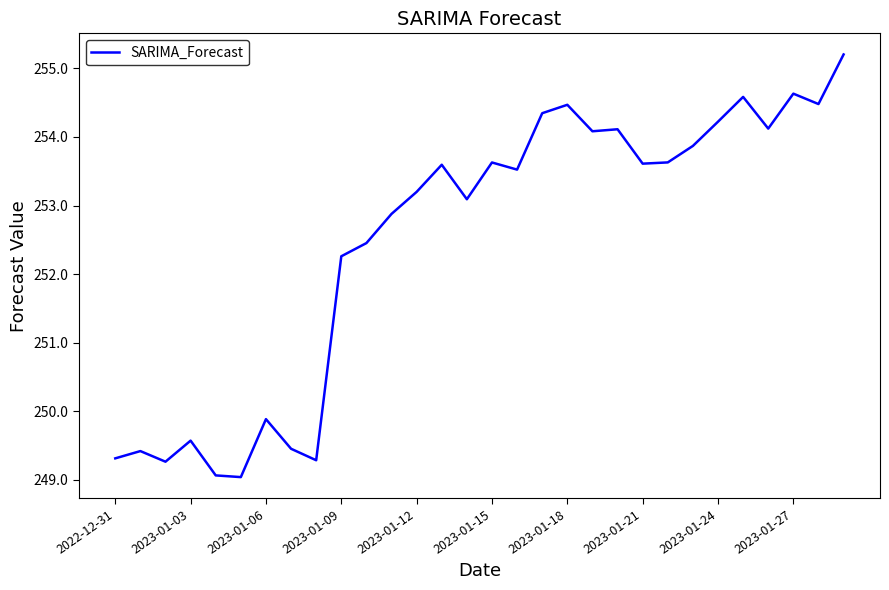

What is the average value?

252.5